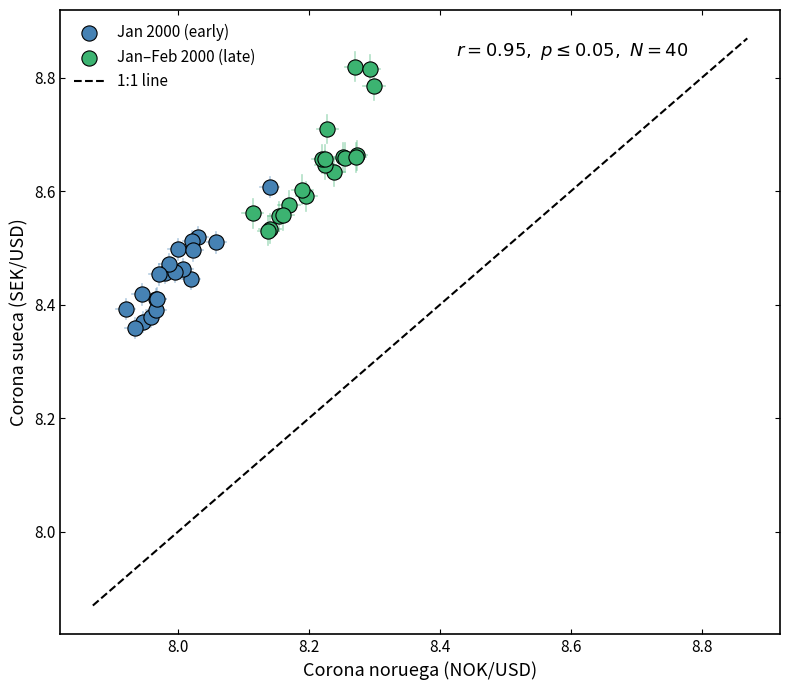

Which series contains the lowest Y value?

Jan 2000 (early)